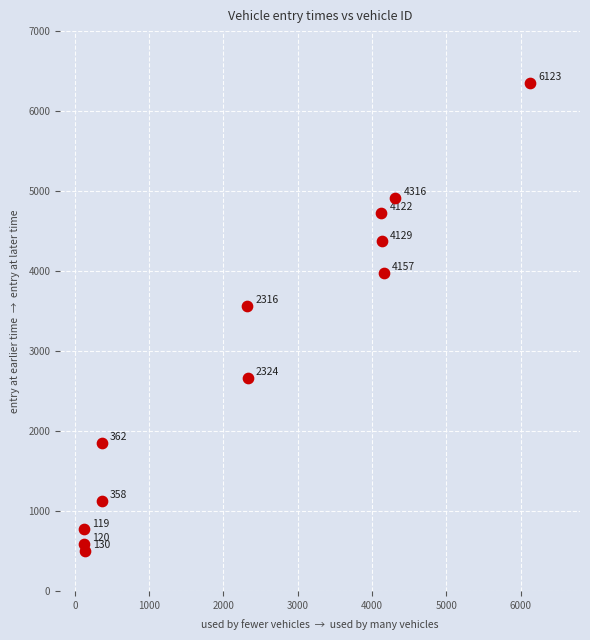

What Y value in the scatter plot is closest to 3426?

3560.4